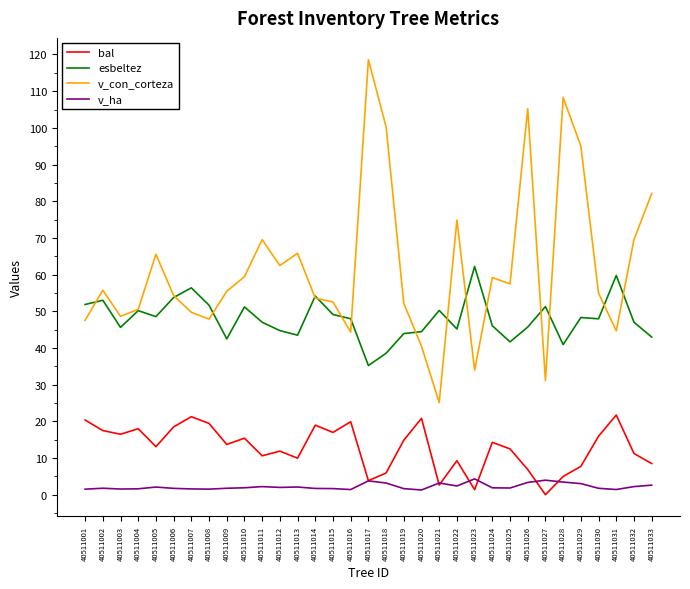

What is the average value of the v_con_corteza series?

61.7